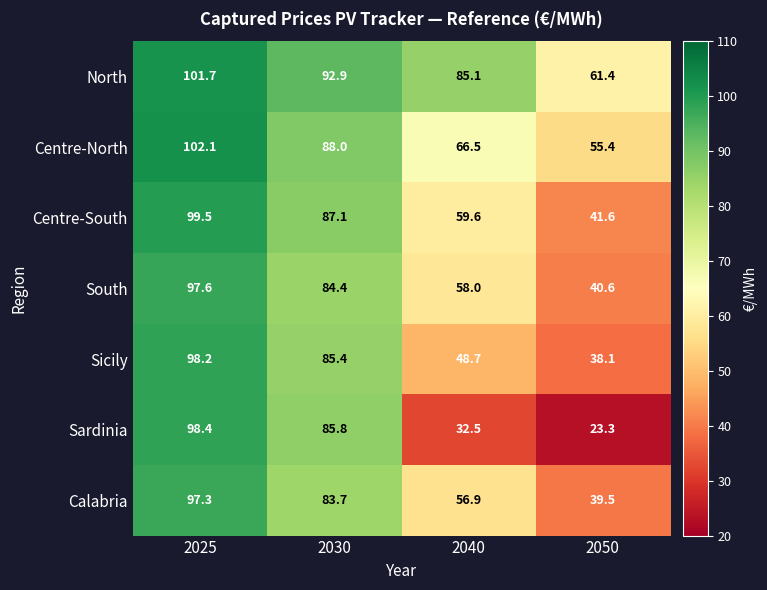

Is the value of Sardinia at 2050 greater than the value of Centre-North at 2030?

No